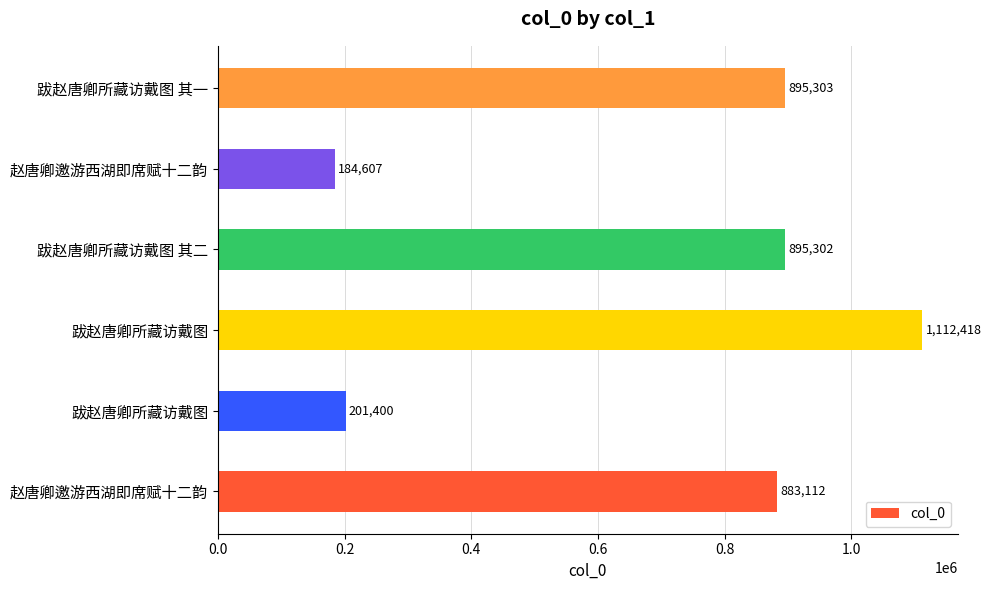

How many data points are less than 895302?

3